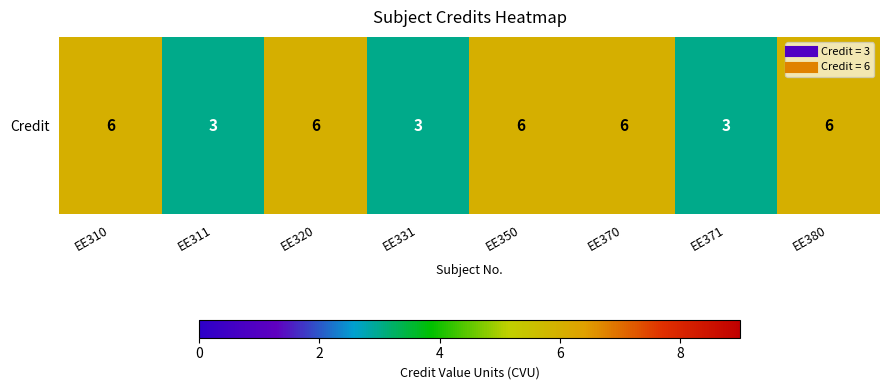

How many categories are shown in the chart?

8